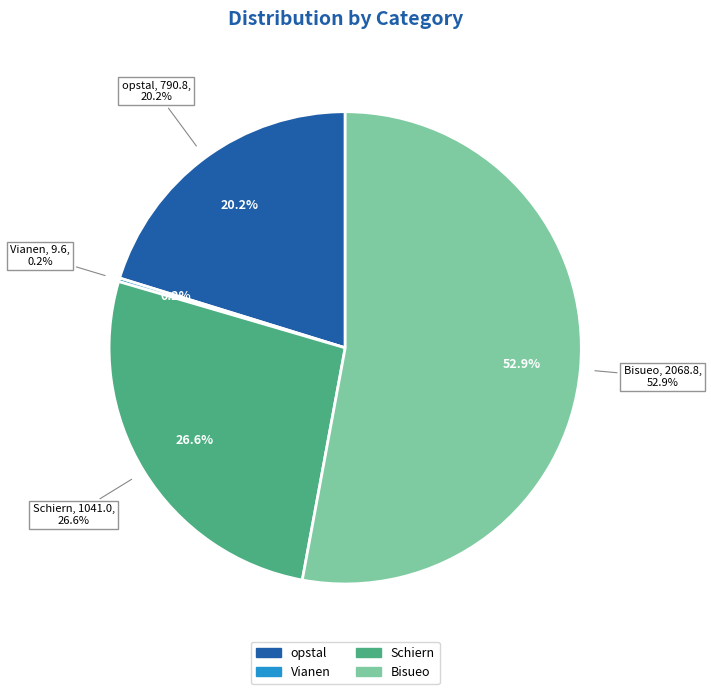

To the nearest percent, what percentage of the pie is Schiern?

27%